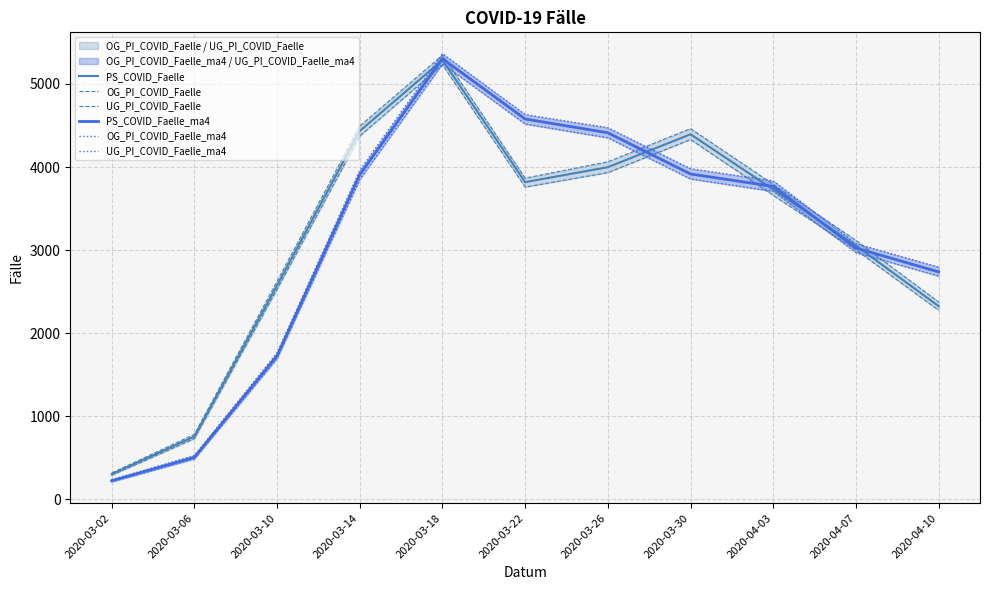

Which series ends up on top after the final intersection of OG_PI_COVID_Faelle_ma4 and UG_PI_COVID_Faelle?

OG_PI_COVID_Faelle_ma4